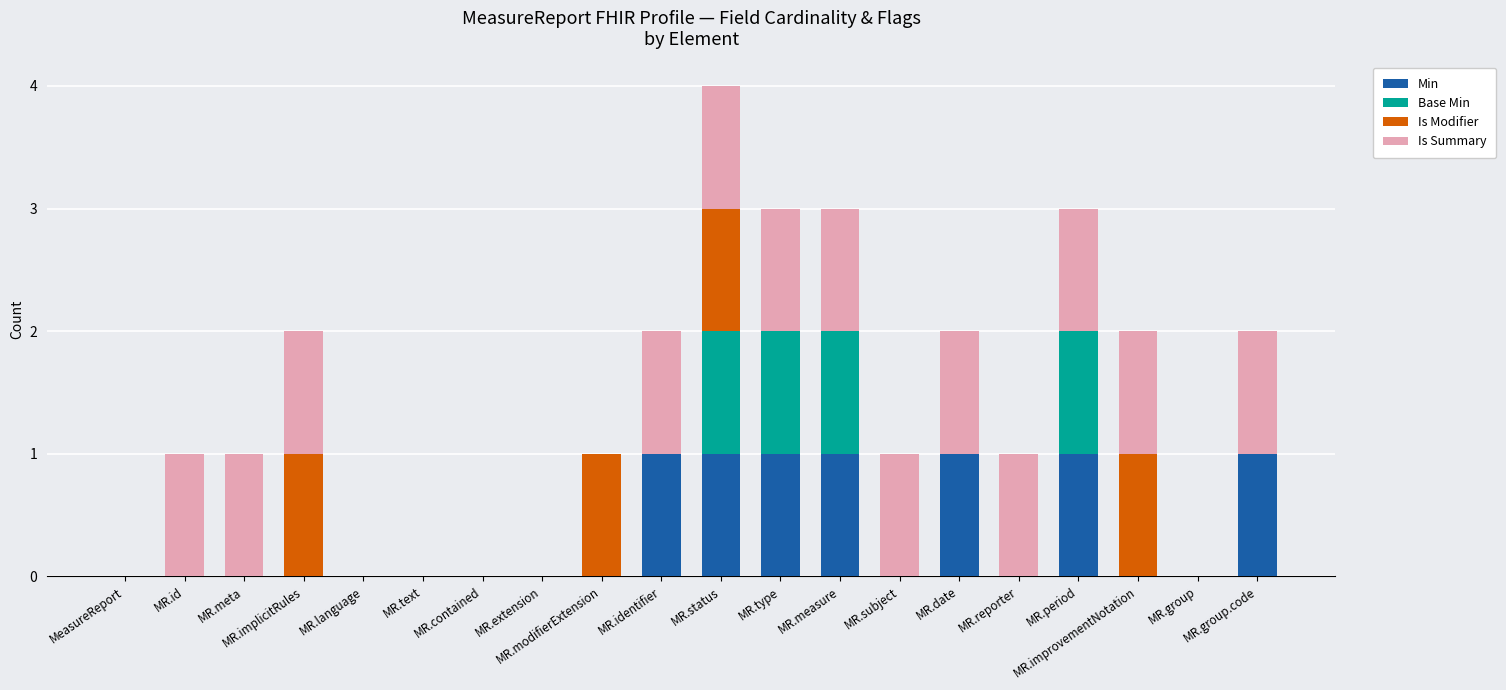

Count the number of data series in this chart.

4